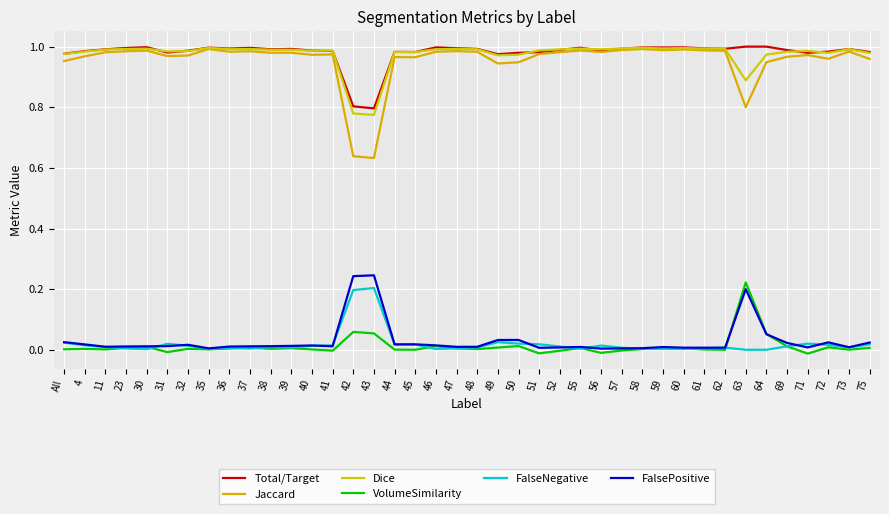

Is this an area chart (filled region under the line)?

No